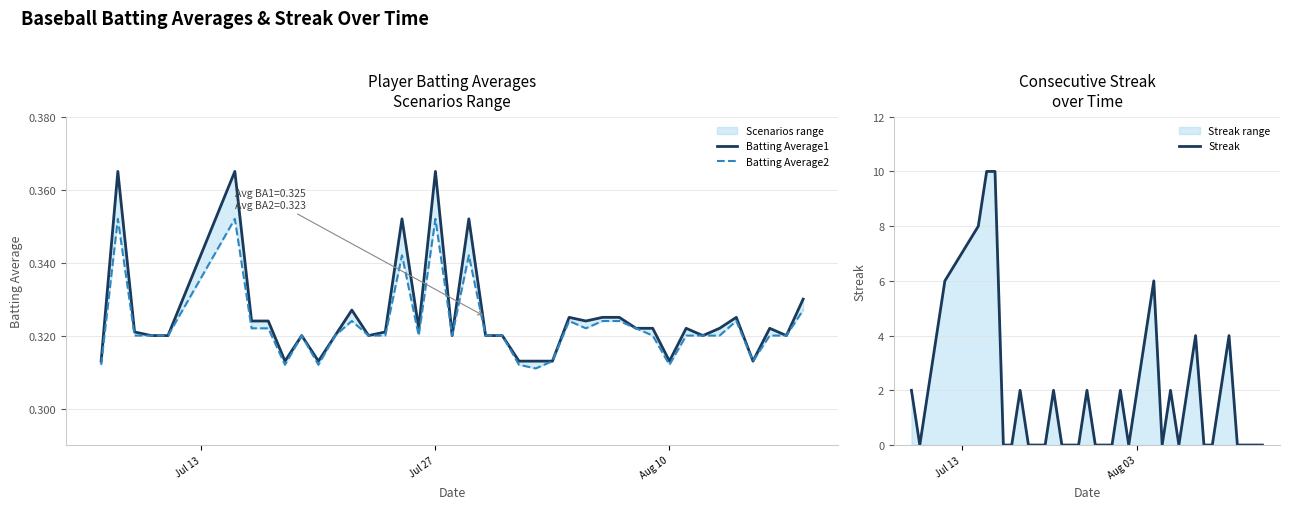

Is the value of Batting Average2 at Aug 10 greater than the value of Streak at 4?

No